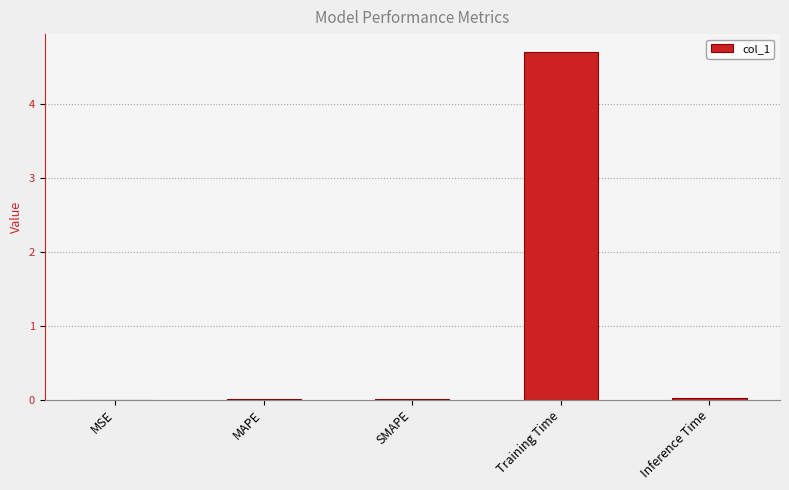

What is the sum of all values?

4.8